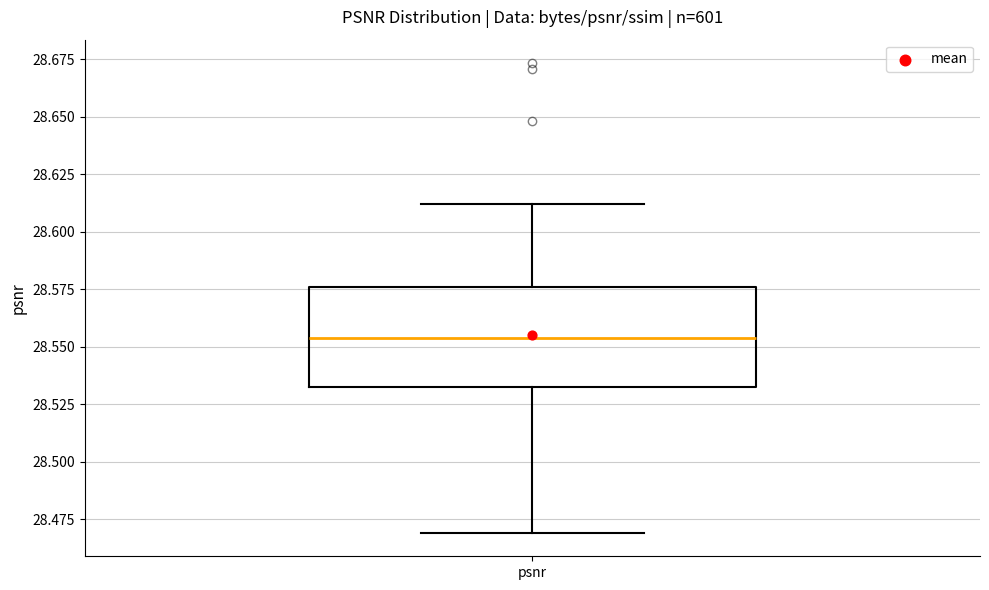

Transcribe this box plot: give where the median line is, the range the box spans, and where the two whiskers end, as read against the y-axis. The values are not printed on the chart, so give them approximately, as read against the axis.

median 28.555, box 28.535 to 28.575, whiskers 28.470 to 28.610